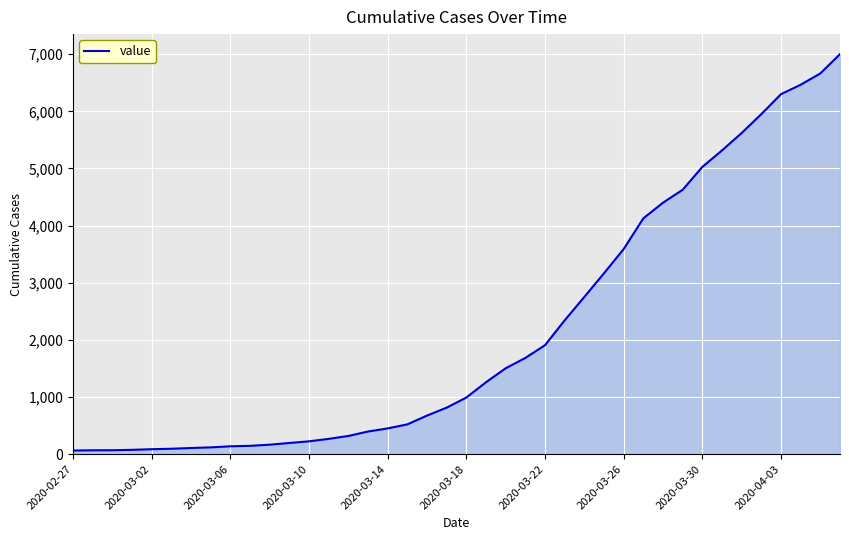

What is the greatest value displayed?

7002